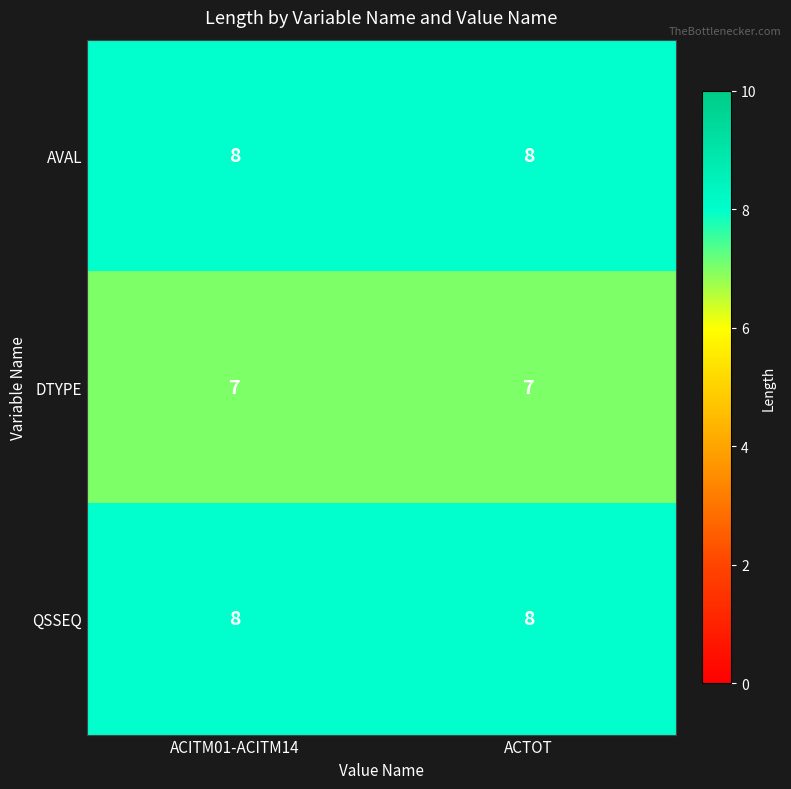

What is the greatest value displayed?

8